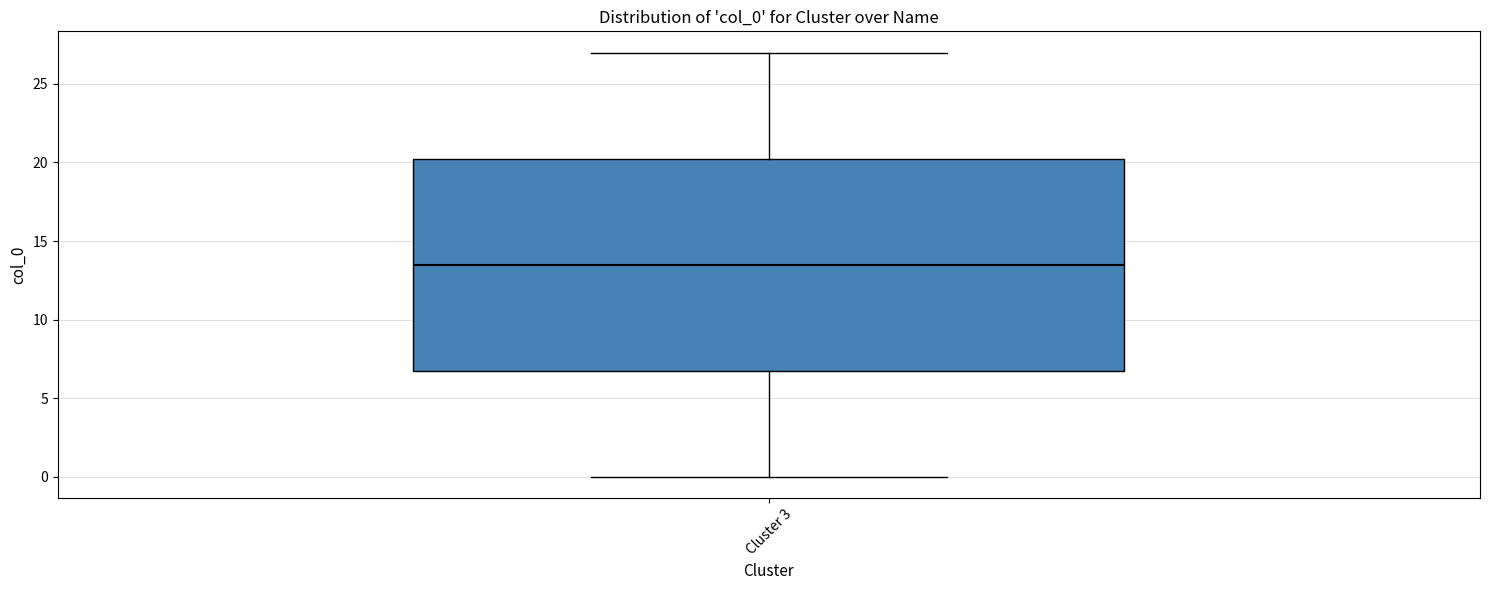

Transcribe this box plot: give where the median line is, the range the box spans, and where the two whiskers end, as read against the y-axis. The values are not printed on the chart, so give them approximately, as read against the axis.

median 13.5, box 7.0 to 20.5, whiskers 0.0 to 27.0